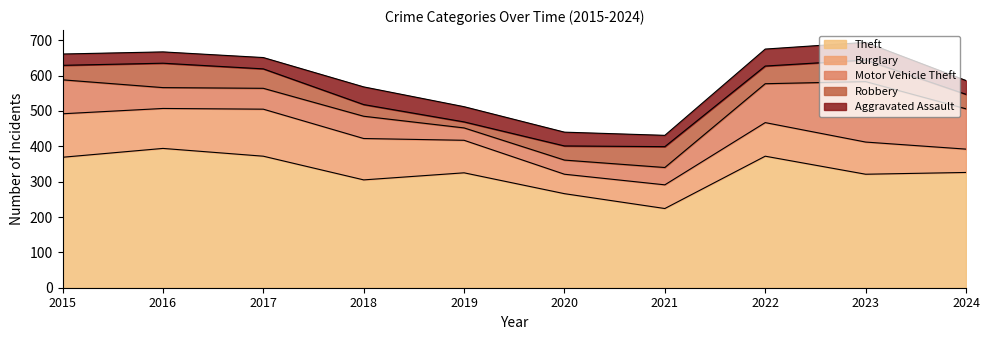

The value of Theft at 2018 is 305. True or false?

True